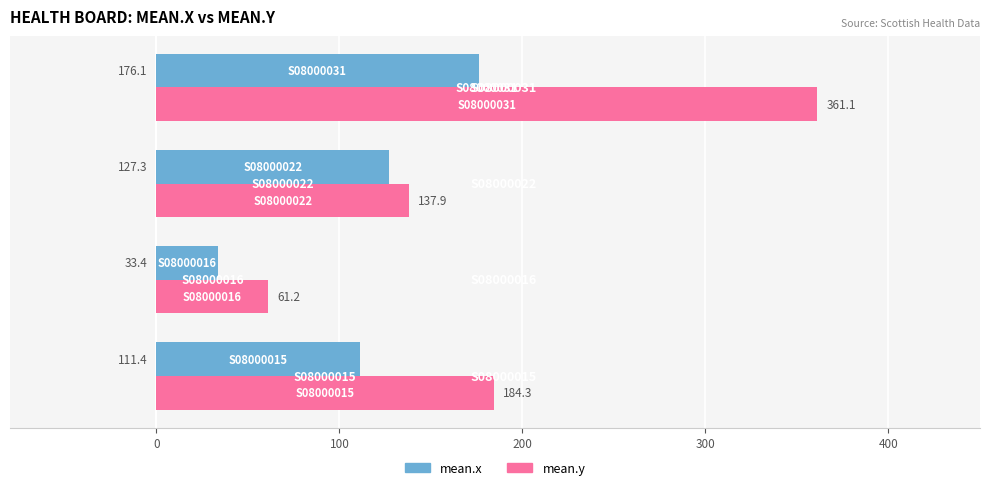

What is the difference between the second highest and second lowest values in the mean.y series?

46.4